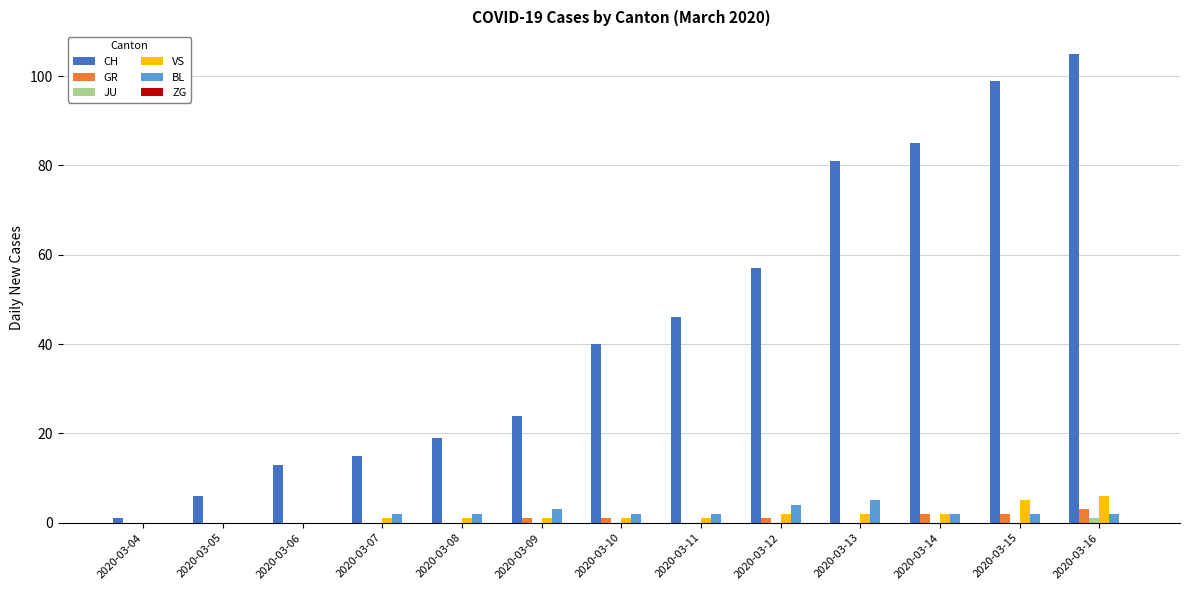

How many groups of bars are there?

13